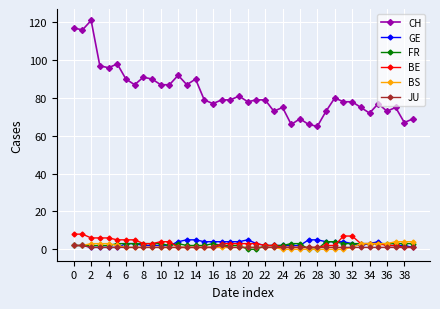

Which series has the widest spread of values?

CH